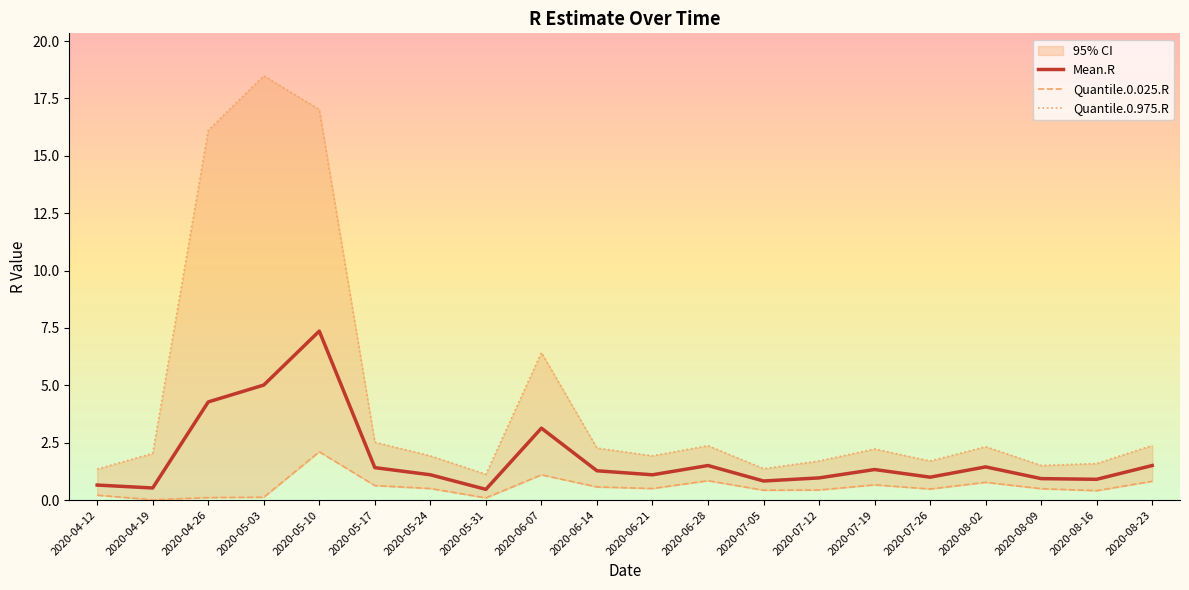

Where is the first local maximum for Quantile.0.025.R?

2020-05-10